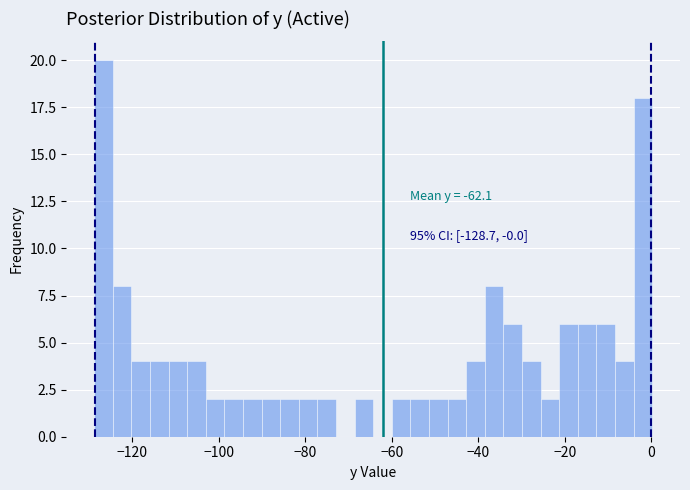

Around what value on the x-axis is the tallest bar? Give the approximate position of its centre, as read against the axis.

-126